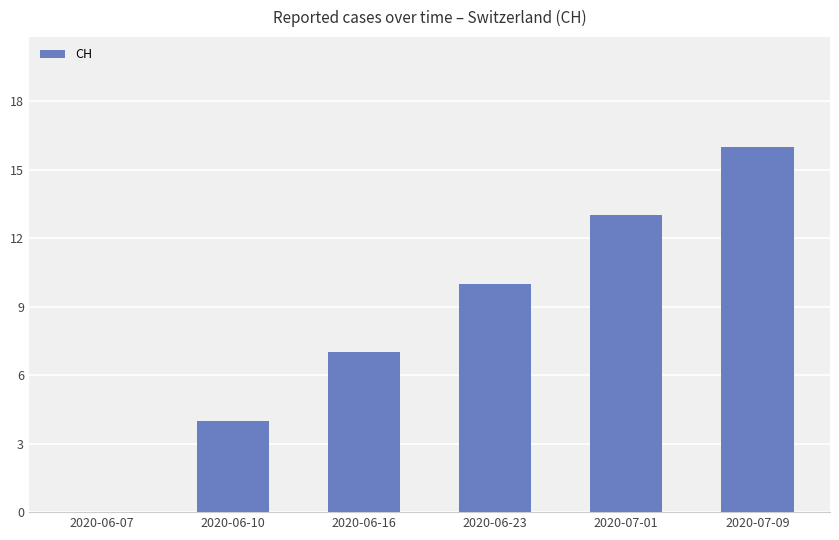

Reading left to right, list all the values displayed in this chart.

0	4	7	10	13	16